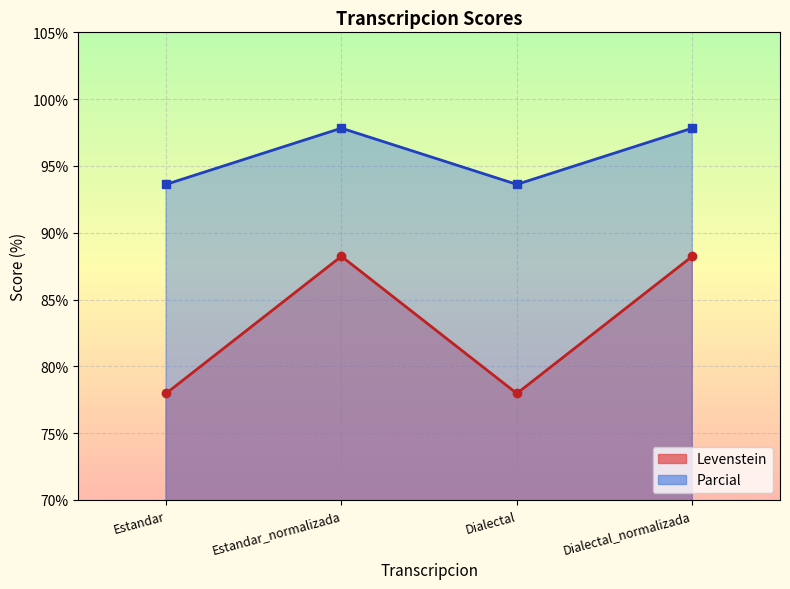

True or false: Levenstein has a value of 166.4 at Dialectal.

False